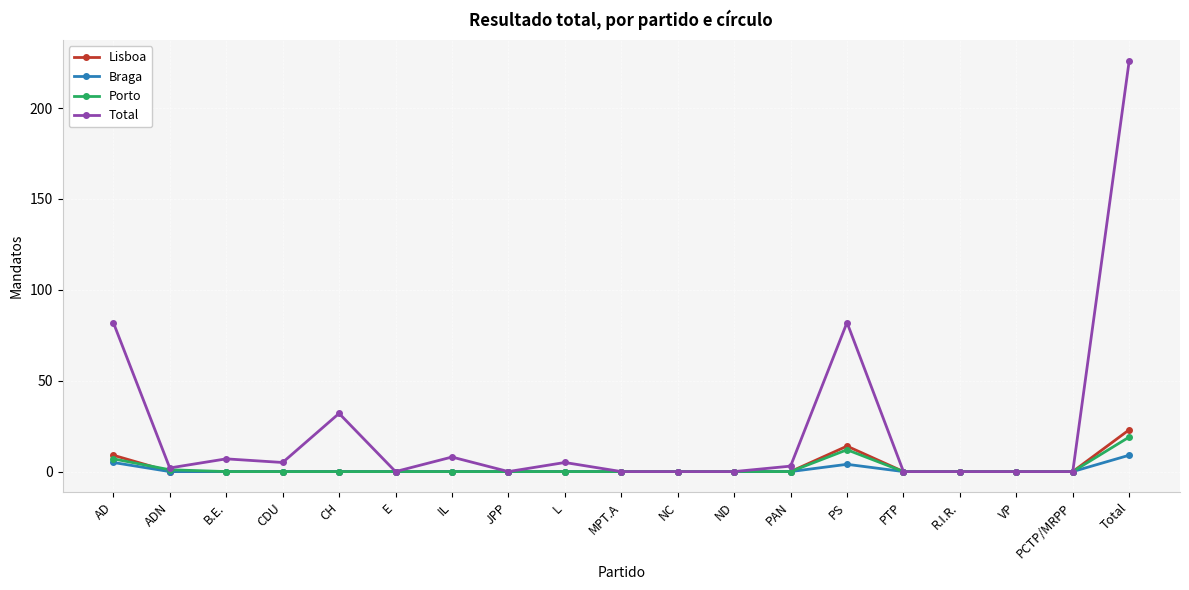

The Lisboa series shows 0 at ND. True or false?

True